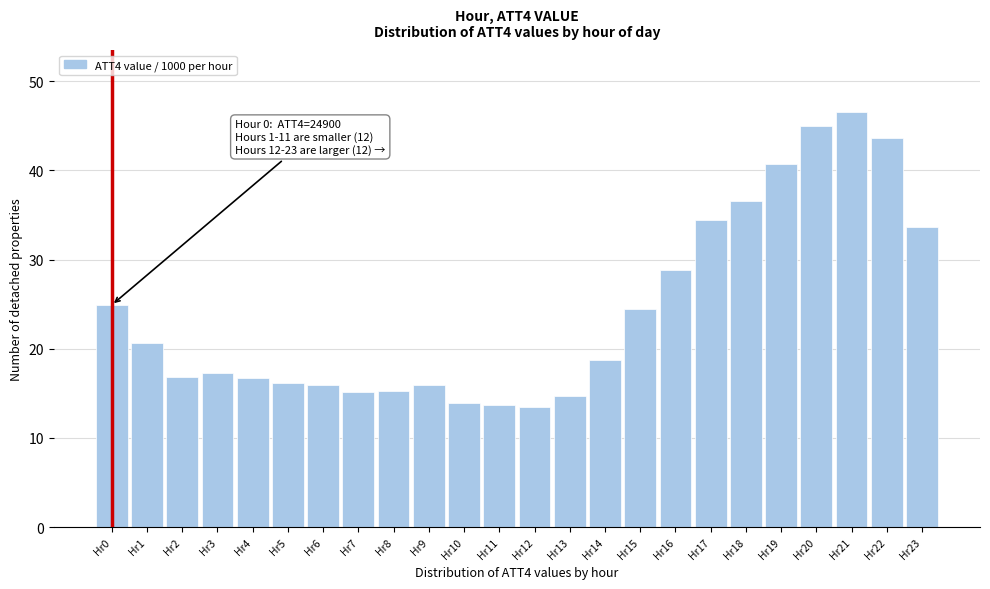

What is the change in value from Hr19 to Hr22?

+2.9